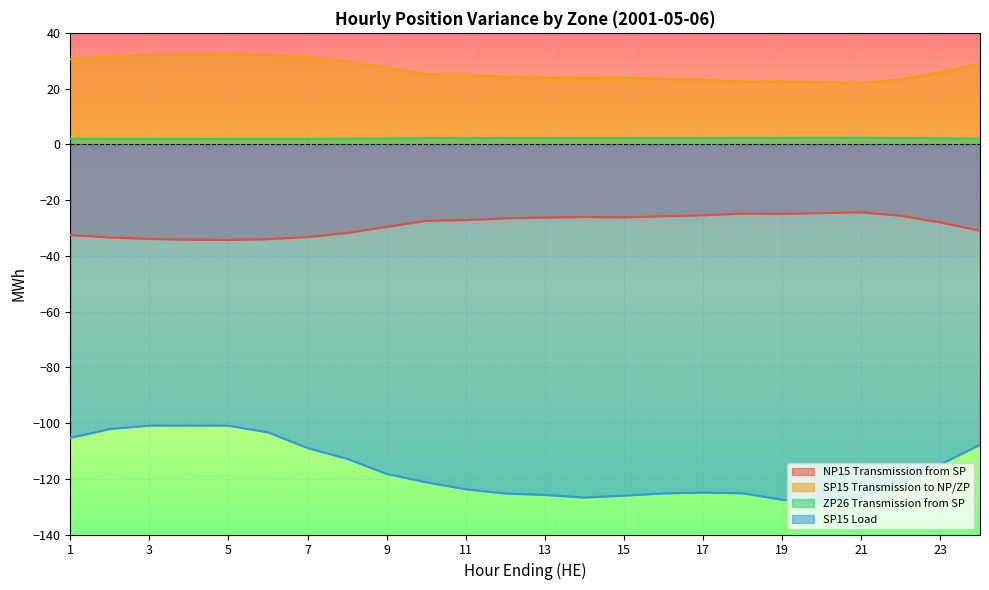

What is the difference between the maximum and minimum values in the ZP26 Transmission from SP series?

0.4